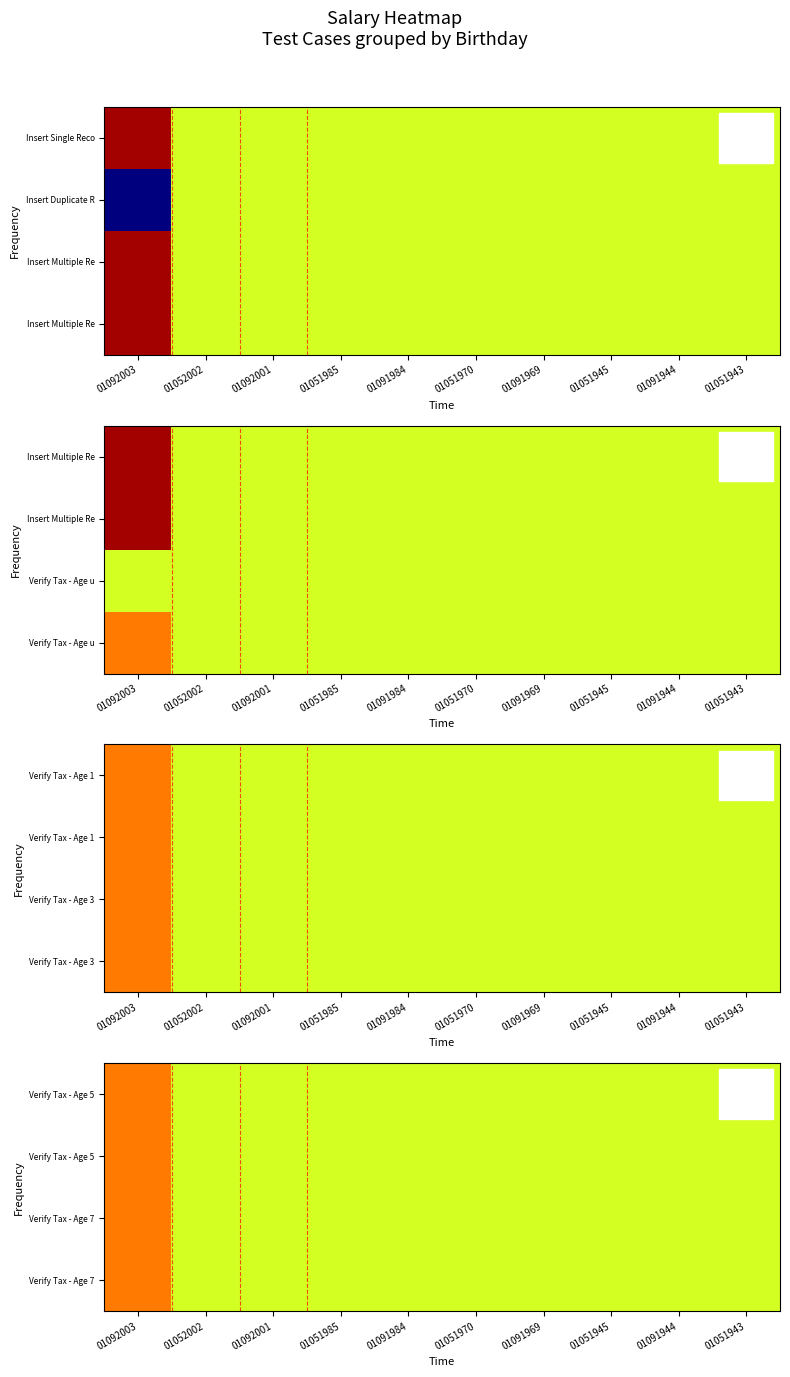

What is the total value across all series at 01092003?

17650.5